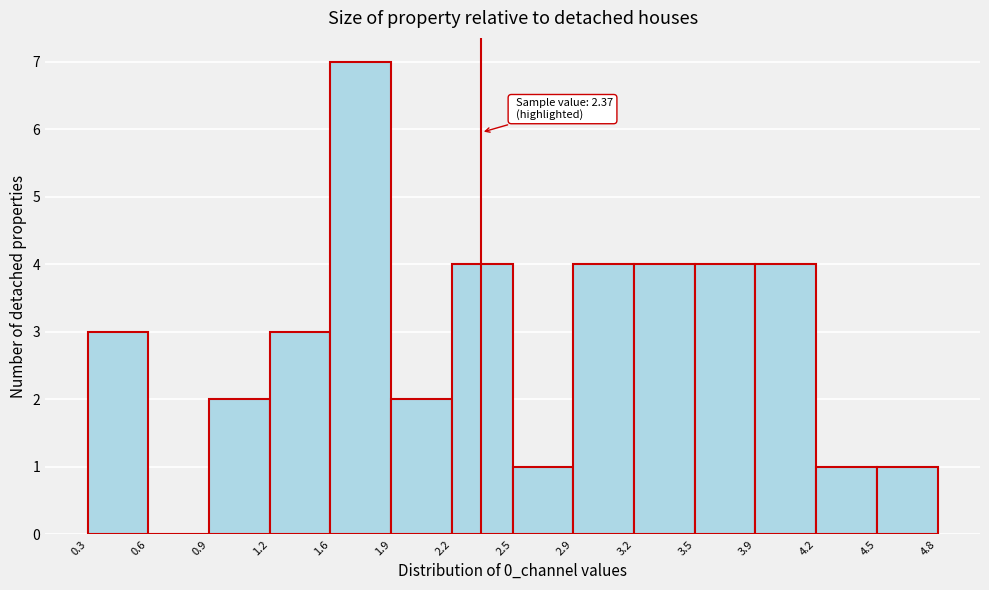

Over which range of the x-axis is the bar tallest?

1.6 to 1.9